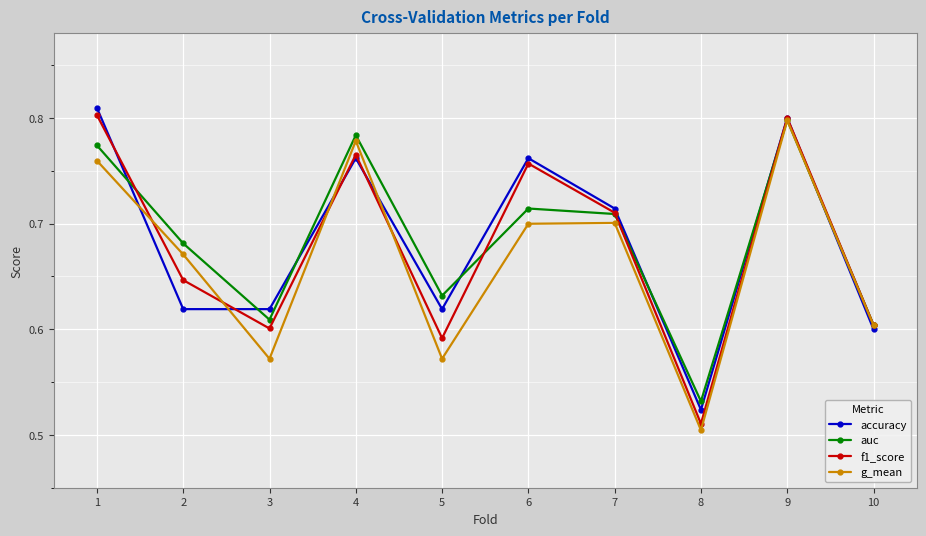

Is it true that auc equals 0.7 at 2?

True